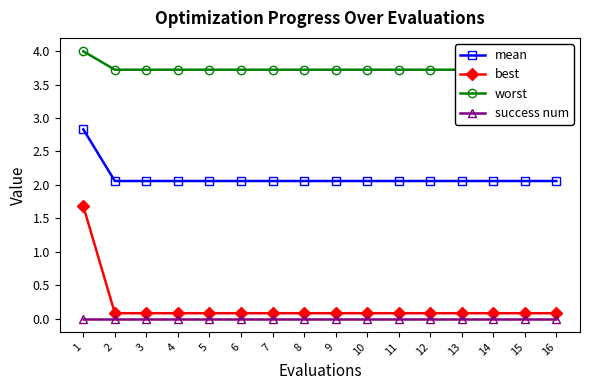

True or false: worst has a value of 5.2 at 12.

False